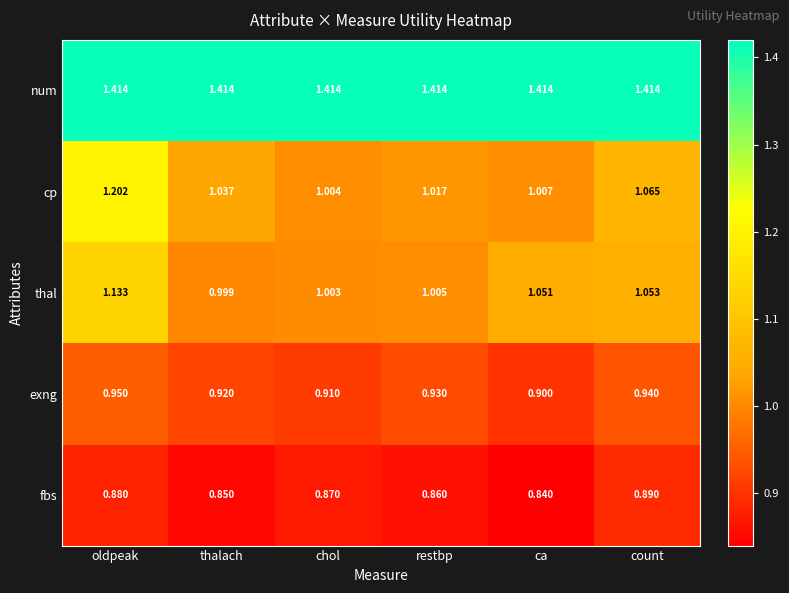

Which category has the lowest value in the thal series?

thalach